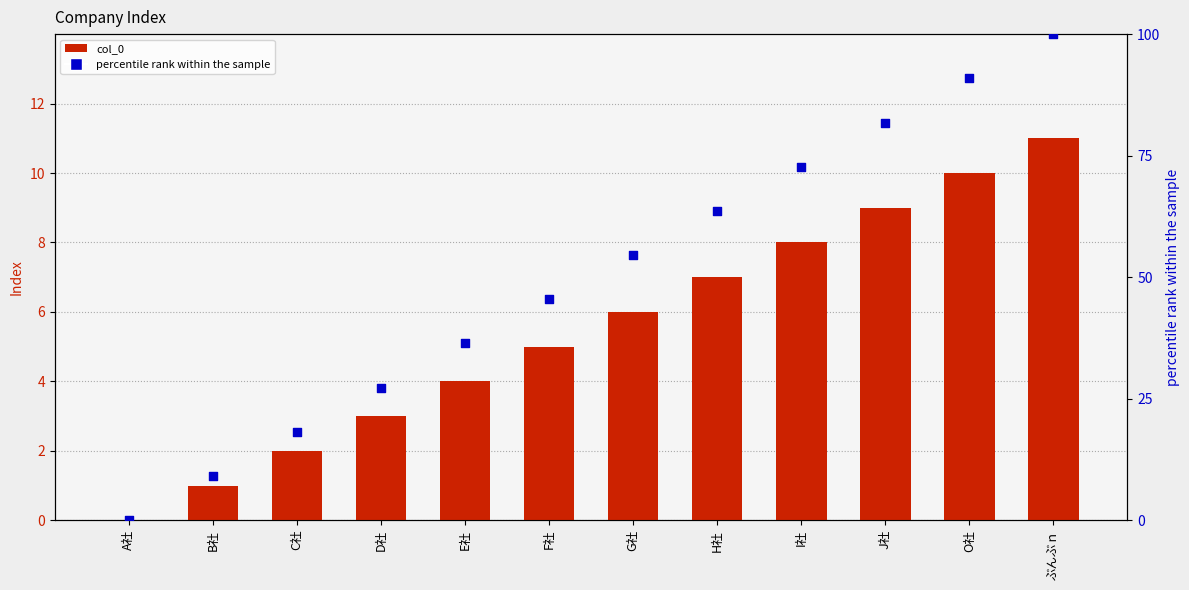

At which category is the sum across all series the highest?

ぶんぶｎ